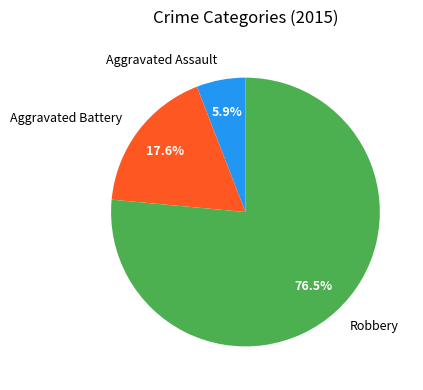

Count the number of slices in the pie.

3